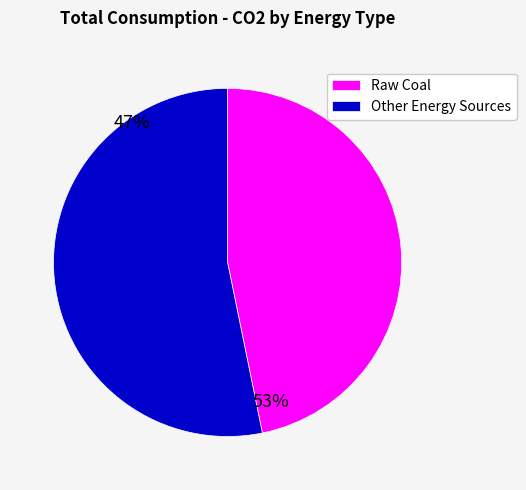

Is it true that Raw Coal is 59% of the pie?

False